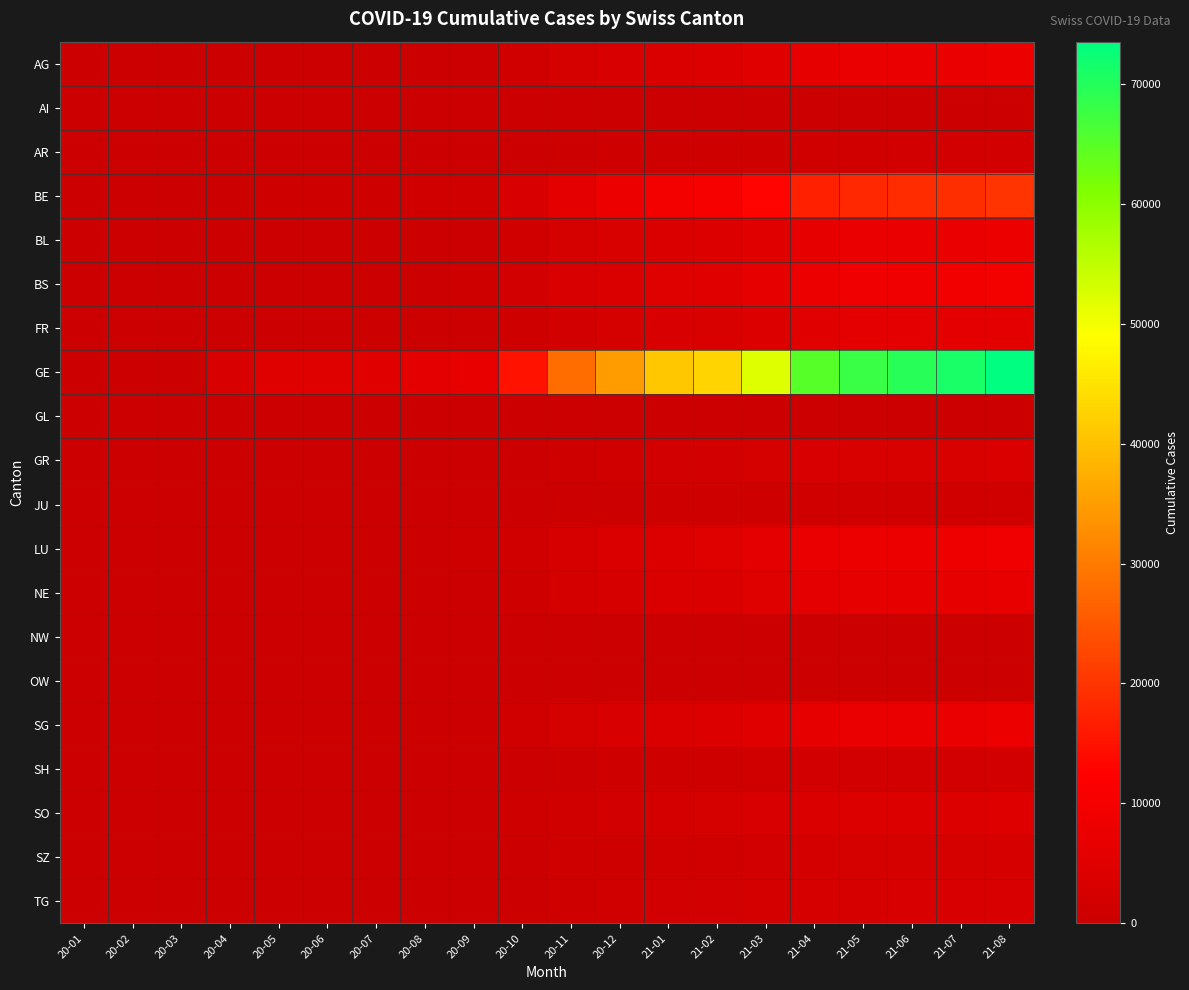

What is the maximum value shown in the chart?

73500